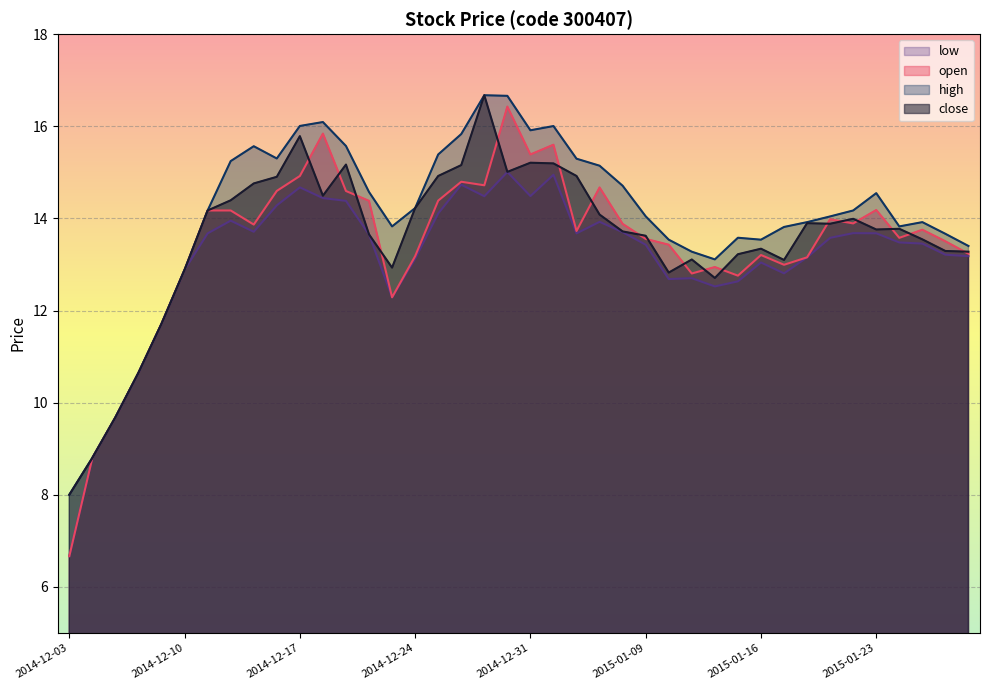

True or false: high has a value of 22.0 at 2015-01-16.

False